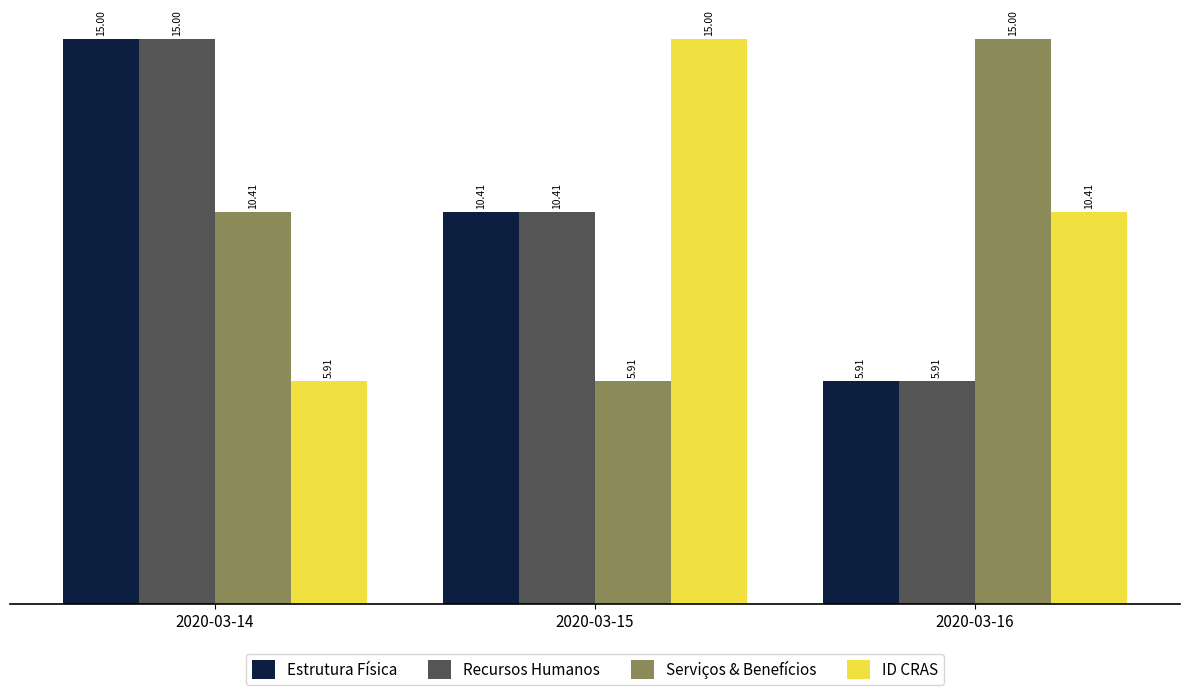

Which category has the highest value in the Serviços & Benefícios series?

2020-03-16